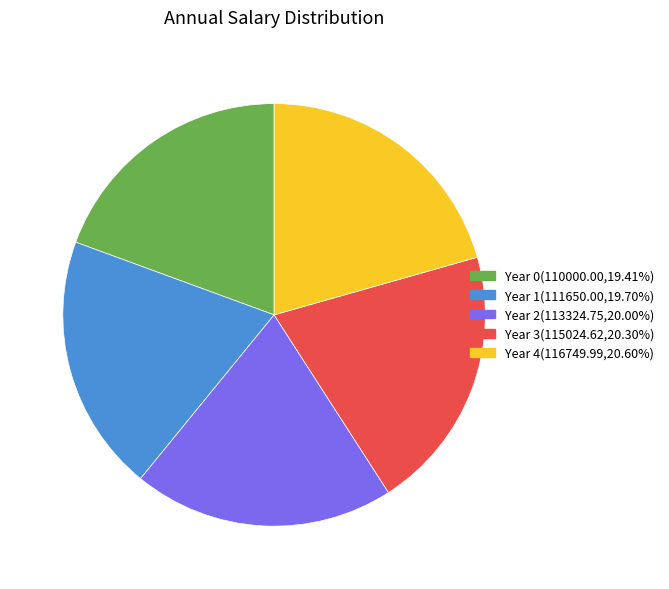

Is it true that Year 0 is 13% of the pie?

False